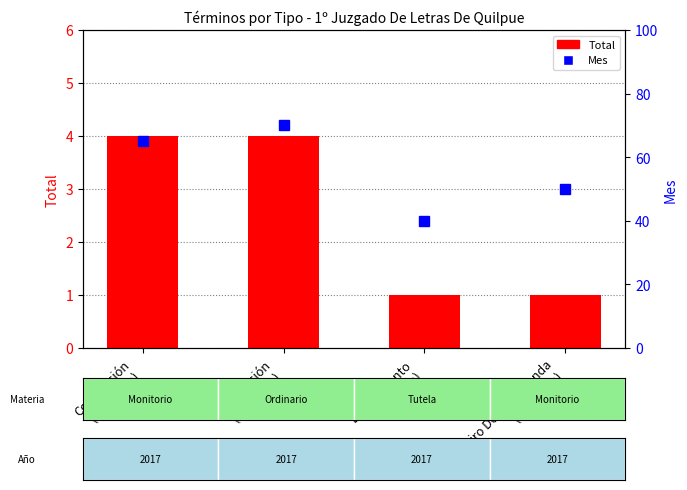

Between Desistimiento
(Tutela) and Conciliación
(Ordinario), which is larger?

Conciliación
(Ordinario)